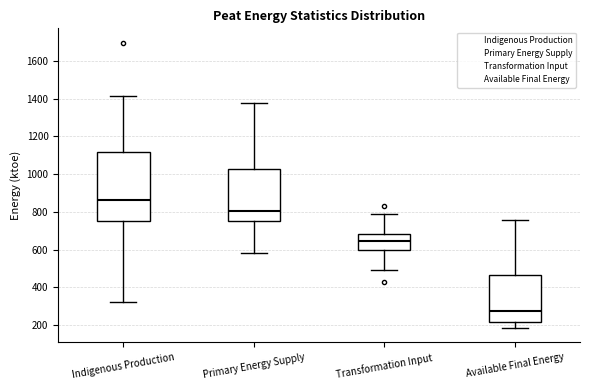

Reading left to right, read every box against the y-axis: the position of its median line, the range the box covers, and the ends of its whiskers. The values are not printed on the chart, so give them approximately, as read against the axis.

Indigenous Production: median 860, box 740 to 1120, whiskers 320 to 1420
Primary Energy Supply: median 800, box 760 to 1020, whiskers 580 to 1380
Transformation Input: median 640, box 600 to 680, whiskers 500 to 780
Available Final Energy: median 280, box 220 to 460, whiskers 180 to 760